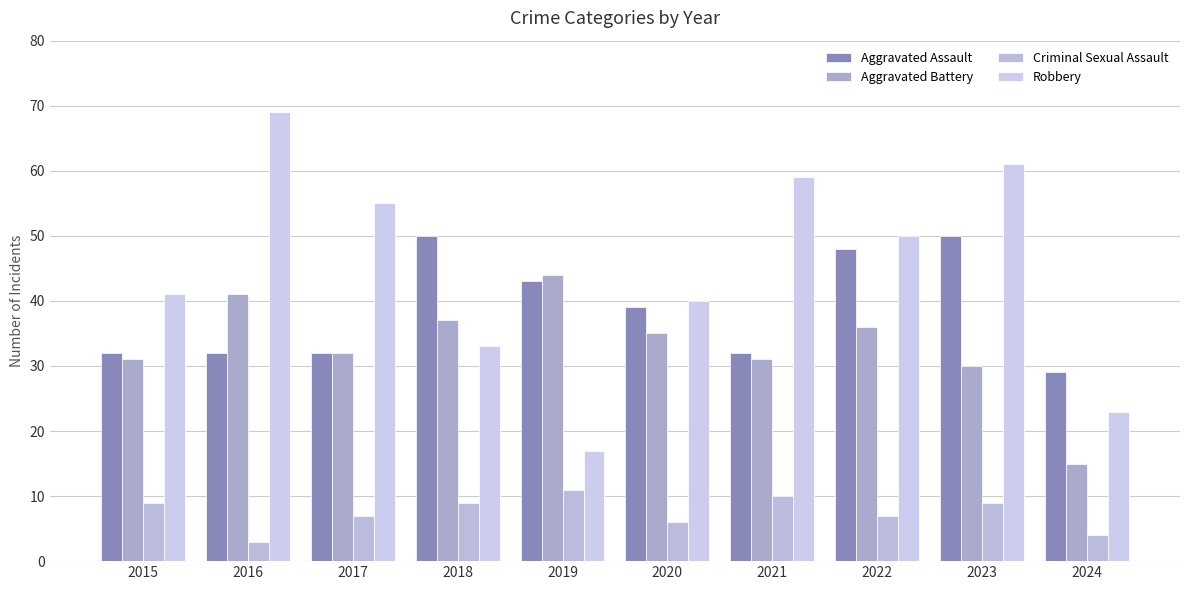

Read the Criminal Sexual Assault value at 2024.

4